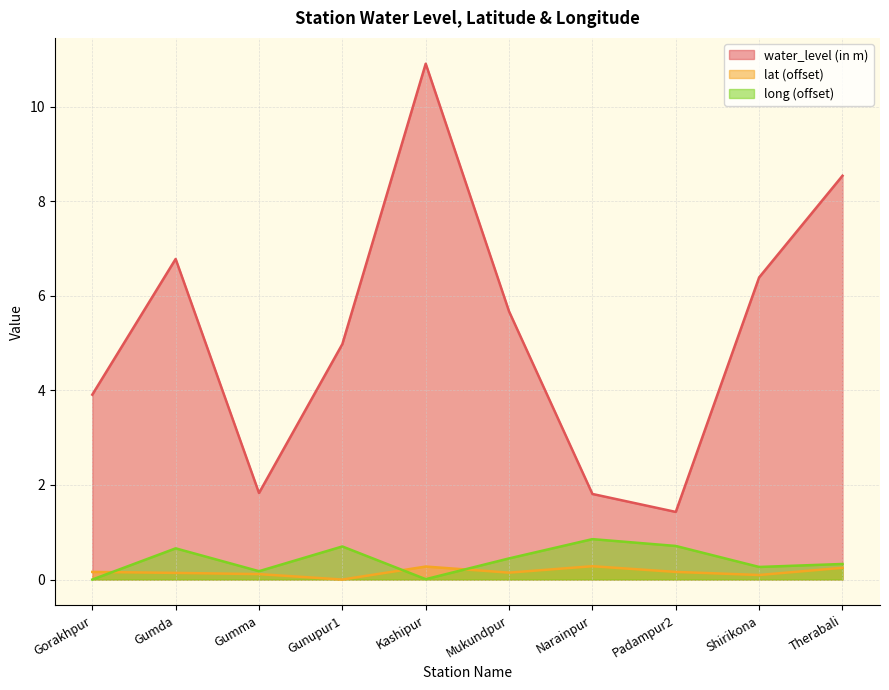

Reading left to right, list all the values displayed in this chart.

water_level (in m): 3.9	6.8	1.8	5.0	10.9	5.7	1.8	1.4	6.4	8.5
lat: 0.2	0.1	0.1	0.0	0.3	0.1	0.3	0.2	0.1	0.2
long: 0.0	0.7	0.2	0.7	0.0	0.4	0.9	0.7	0.3	0.3